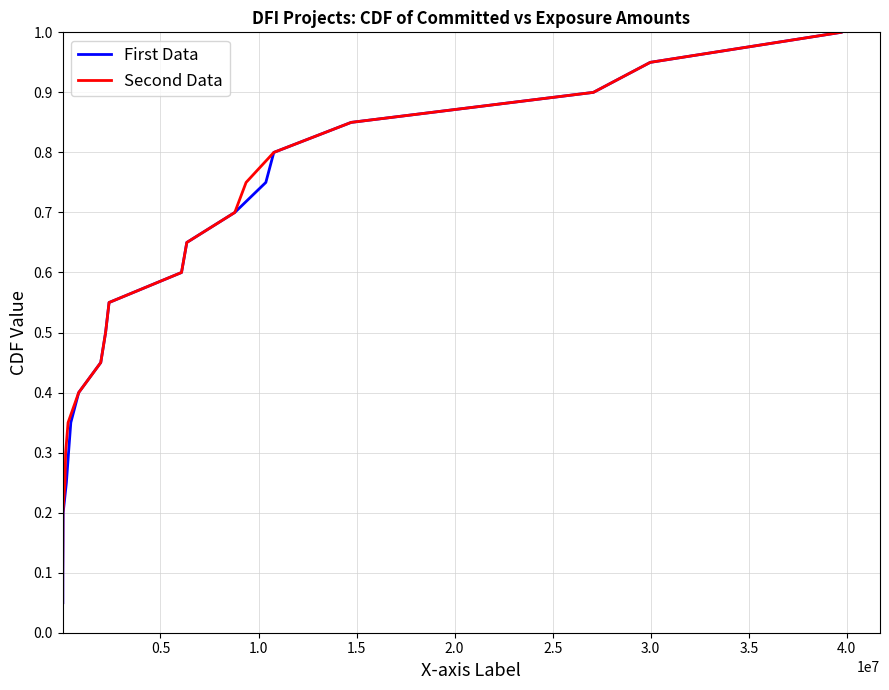

Does the chart have visible grid lines?

Yes